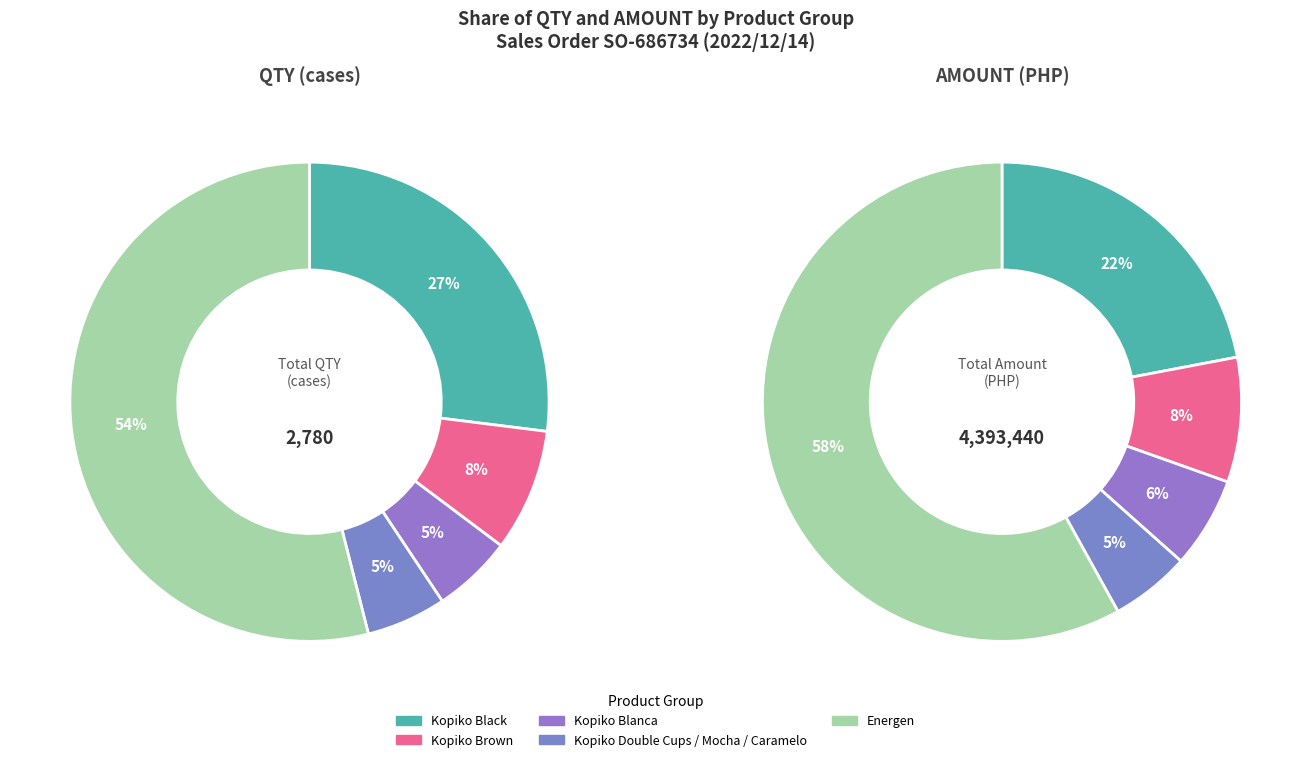

The  Kopiko Blanca hanger 24x10x30g slice represents 1% of the pie. True or false?

False